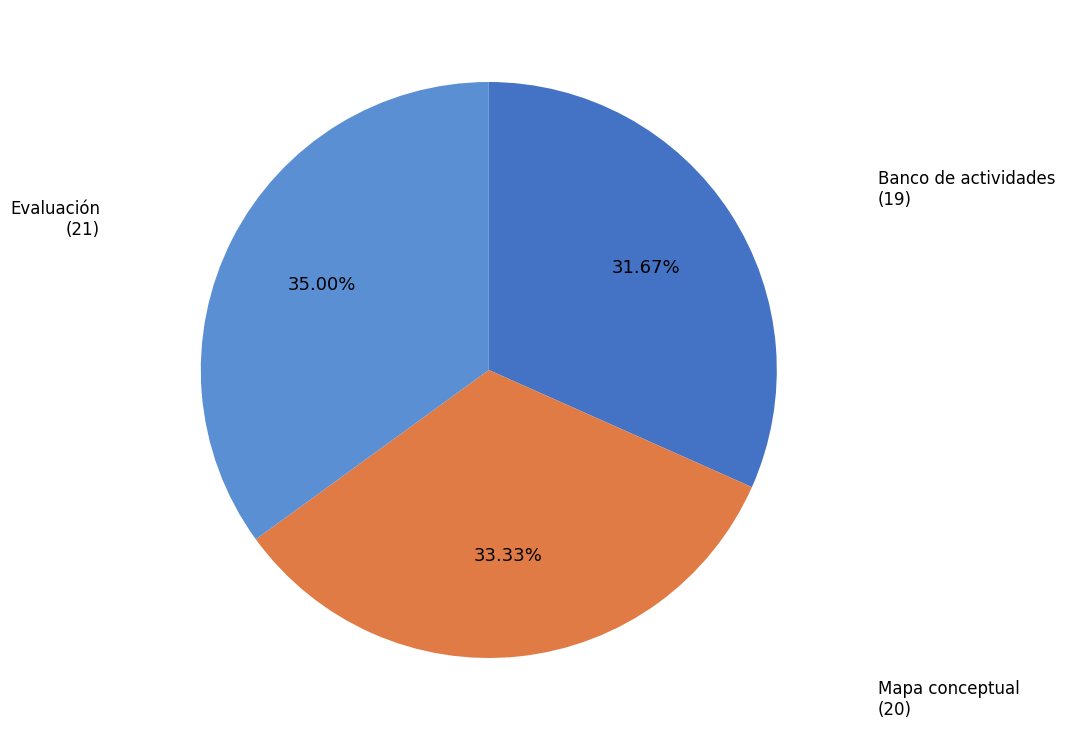

Count the number of slices in the pie.

3